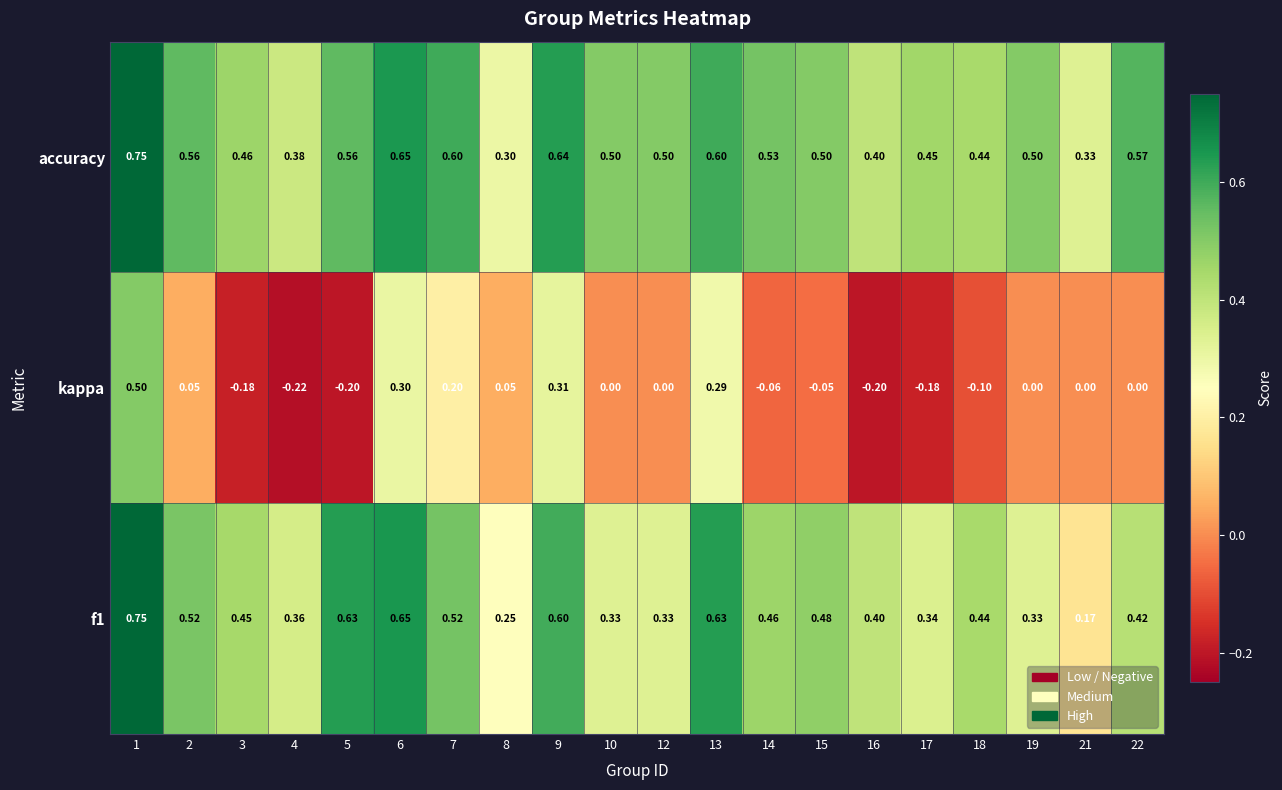

Which series has the largest total across all categories?

accuracy